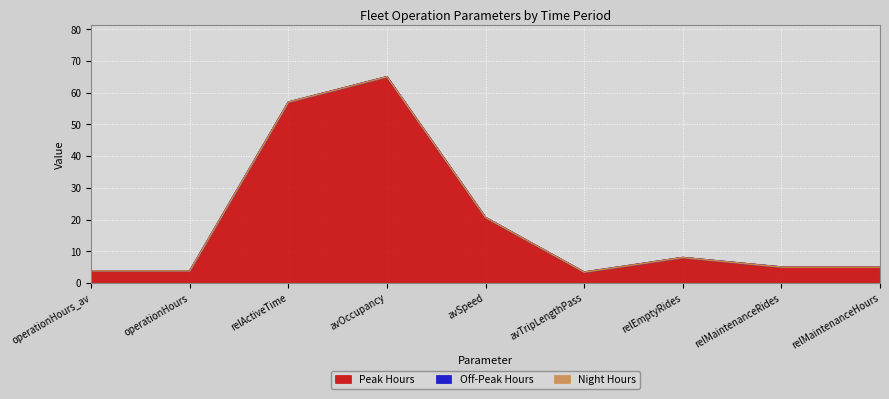

True or false: Night Hours and Peak Hours intersect in this chart.

False